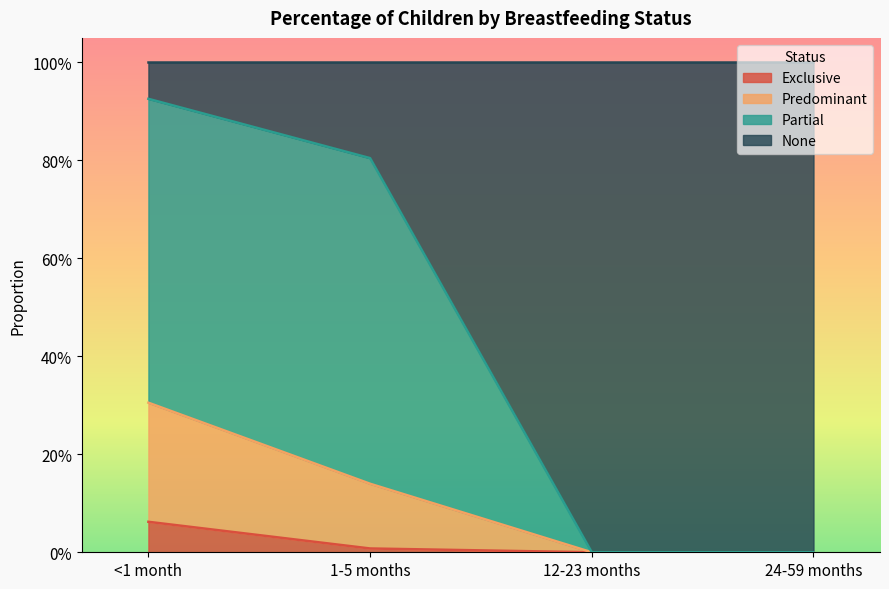

What is the total value across all series at 1-5 months?

1.0